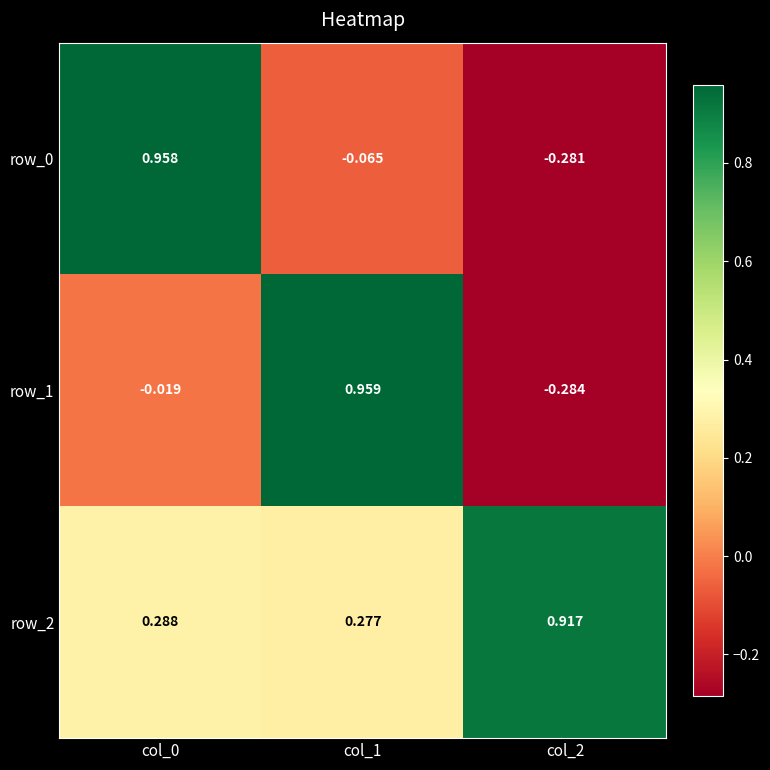

Is the value of row_1 at col_1 greater than the value of row_0 at col_1?

Yes